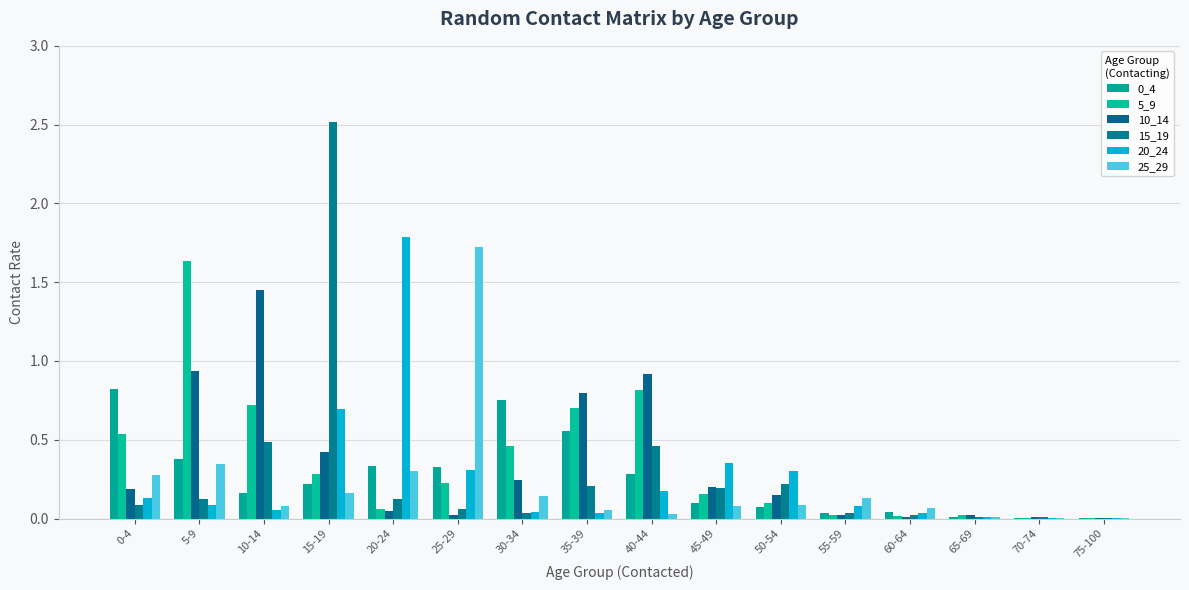

How many data points does each series have?

16